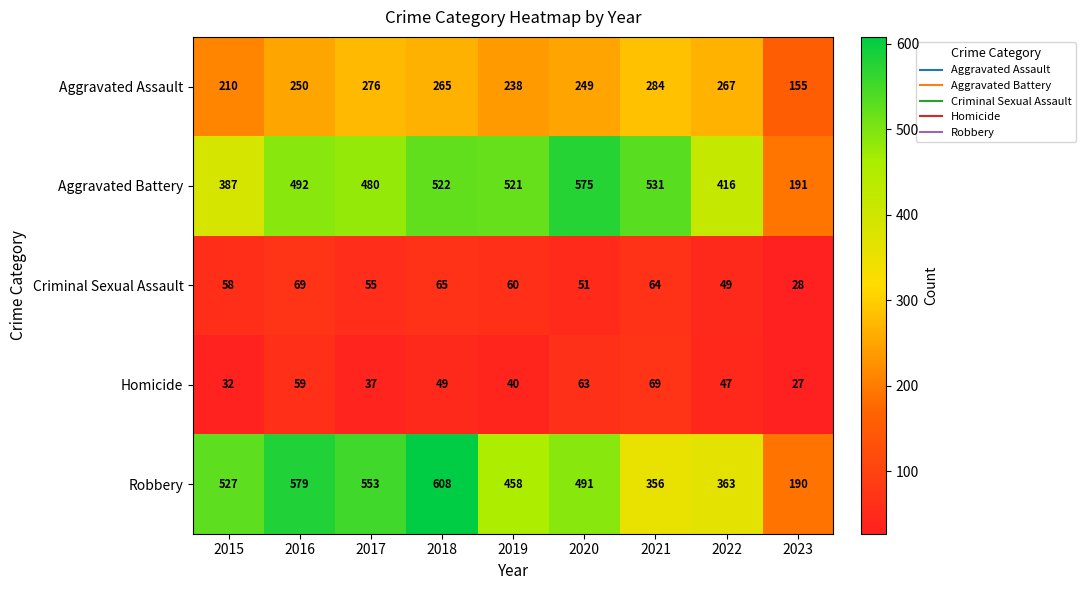

At 2022, list the series in order from smallest to largest.

Homicide, Criminal Sexual Assault, Aggravated Assault, Robbery, Aggravated Battery